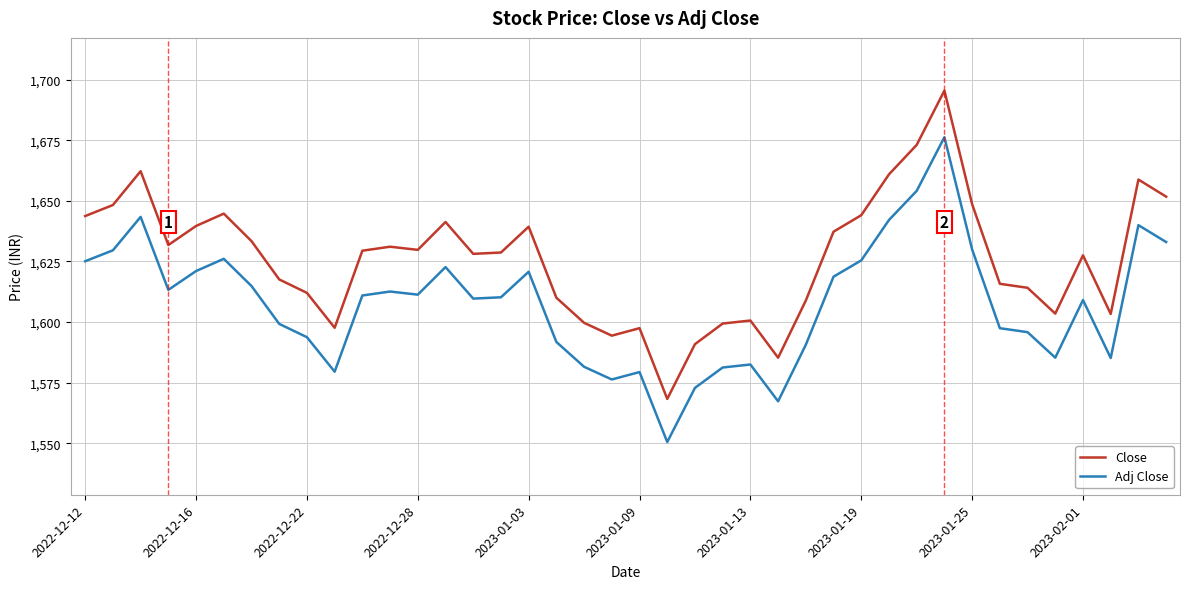

Which series has the largest total across all categories?

Close